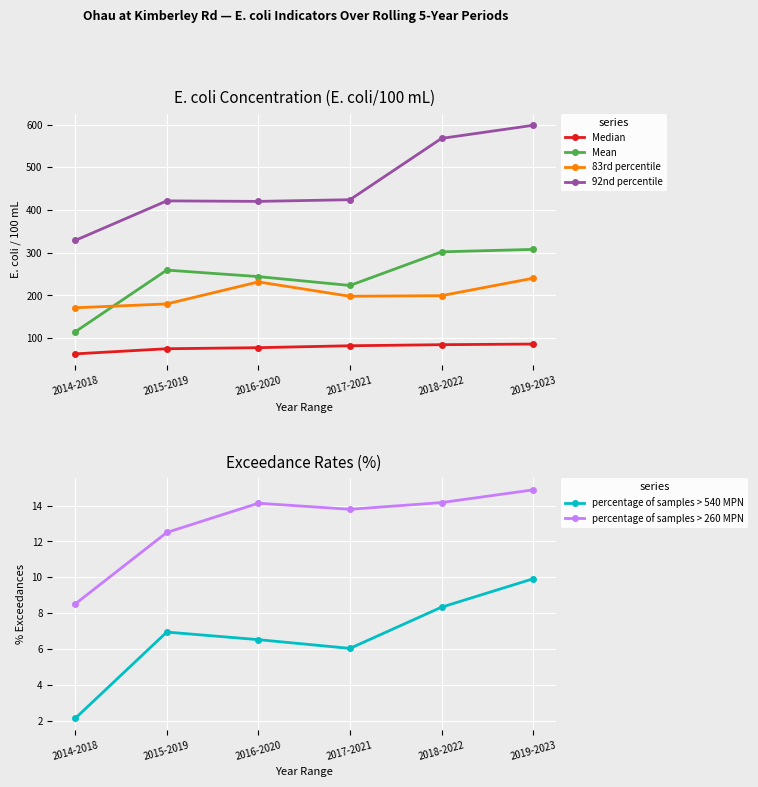

What is the difference between the second highest and second lowest values in the percentage of samples > 540 MPN series?

2.3